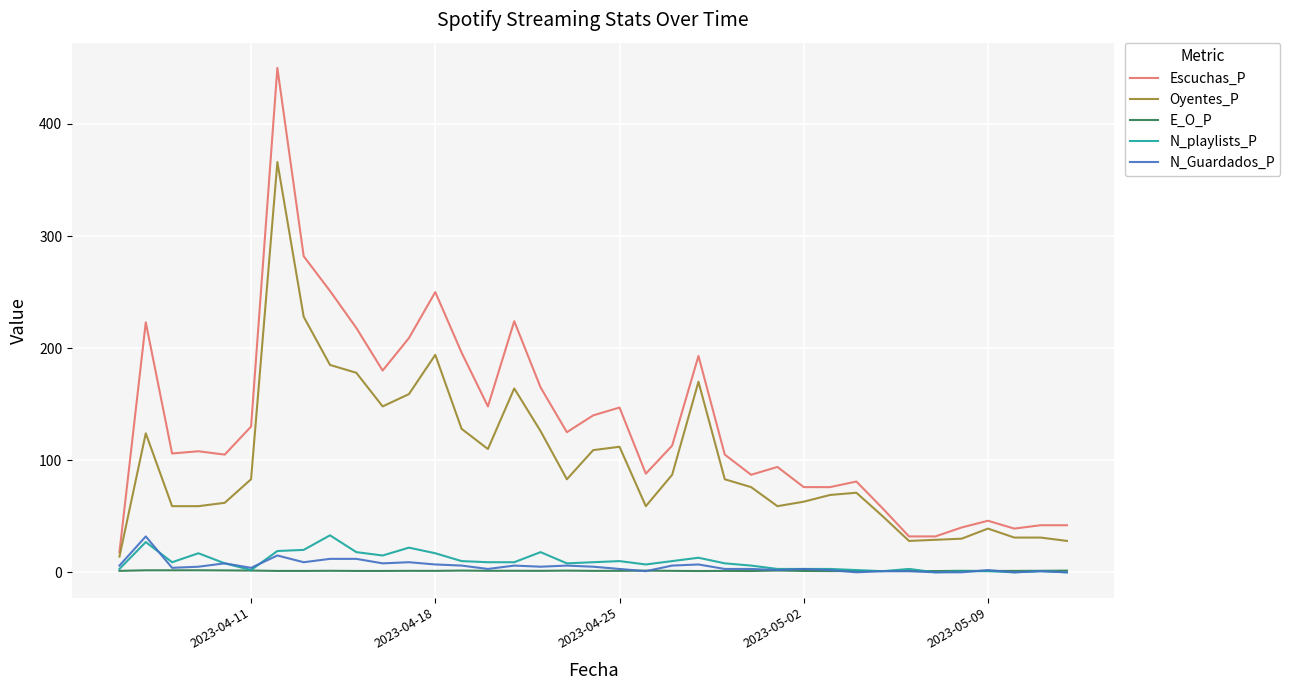

Which series has the largest range (max minus min)?

Escuchas_P